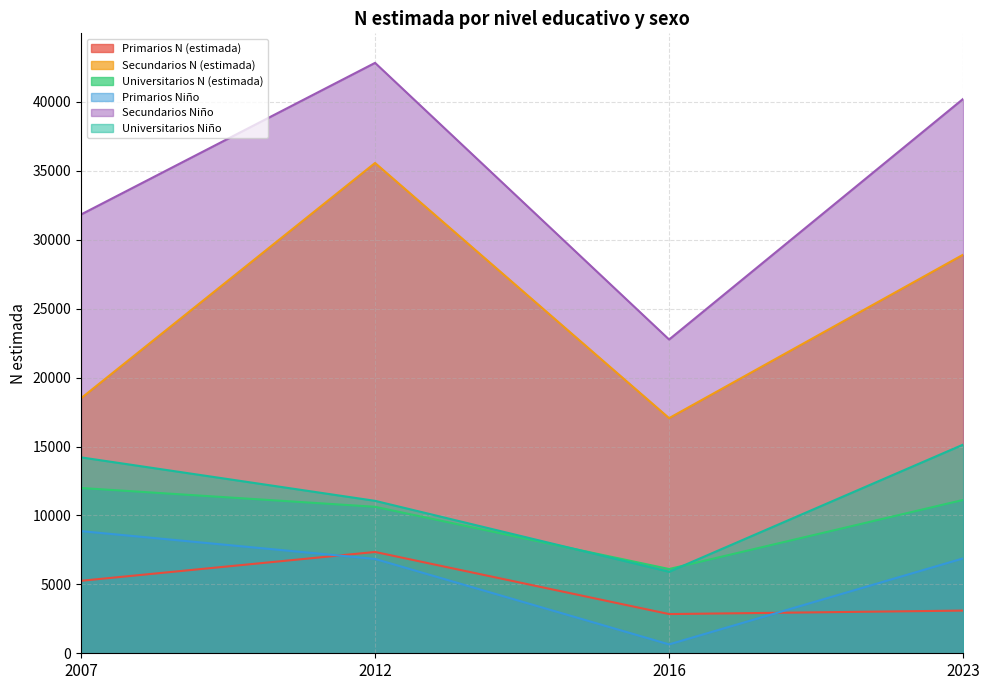

What is the sum of all Secundarios Niño values?

137650